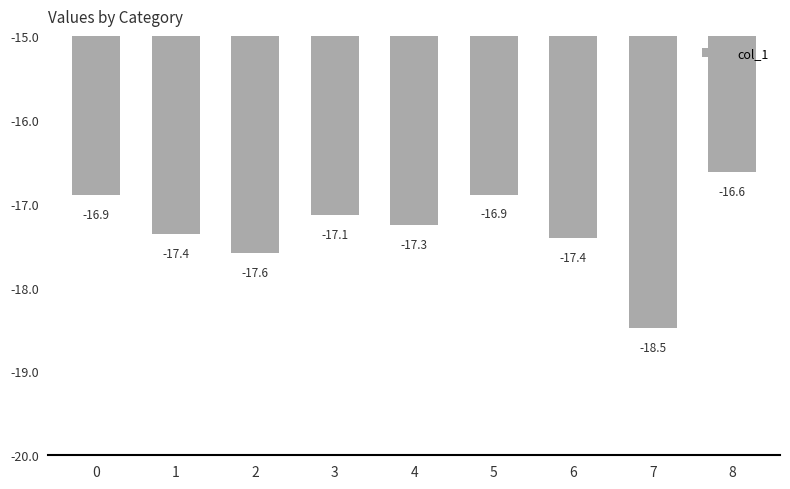

At which category does the chart reach its minimum across all series?

7